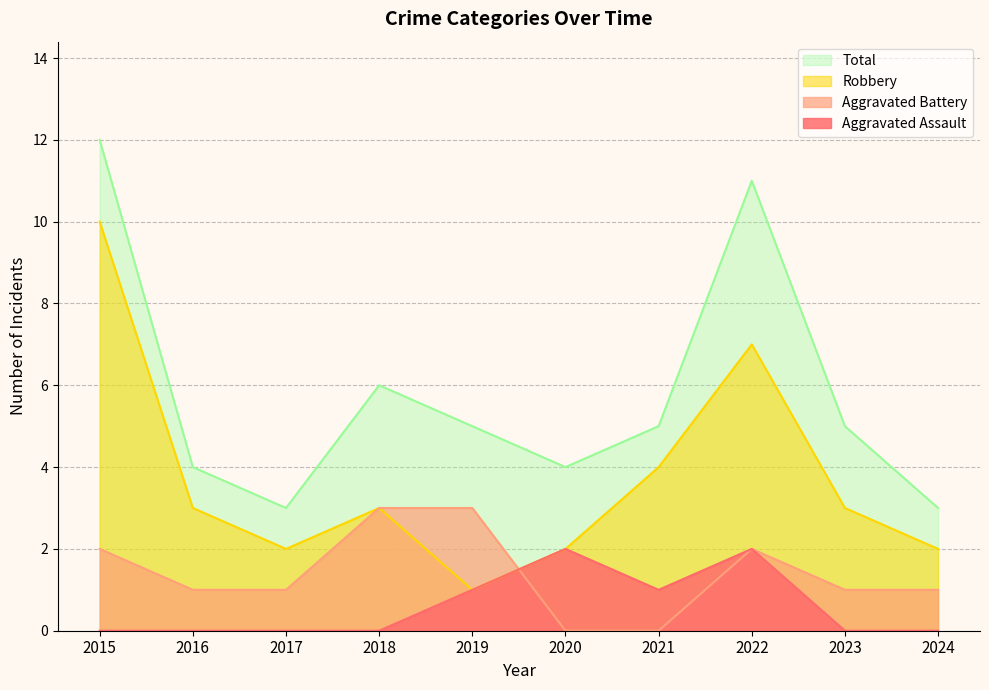

True or false: Robbery and Aggravated Battery cross at least once.

True